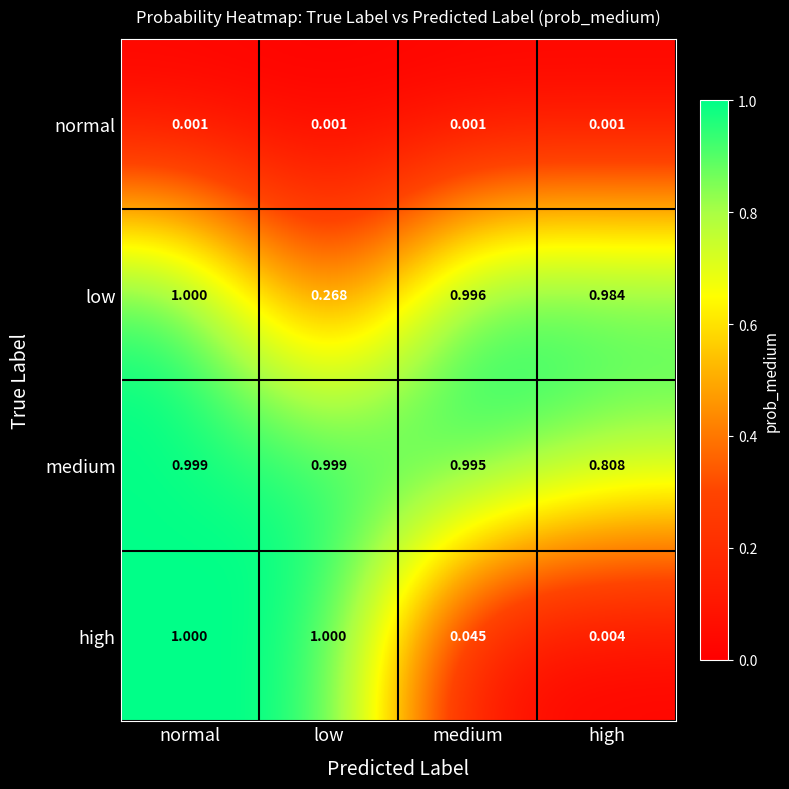

At which label does low reach its minimum?

low